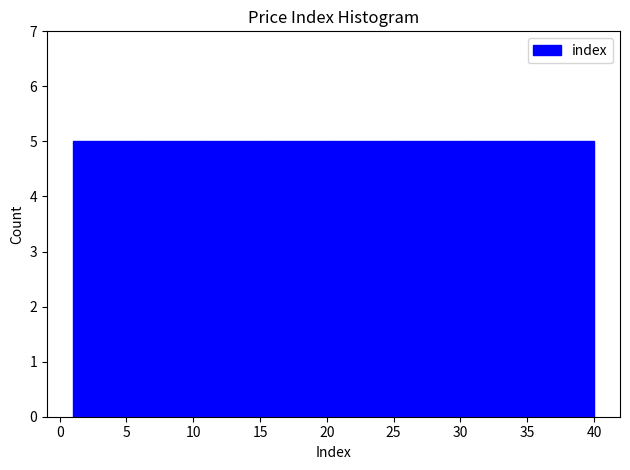

Reading left to right, transcribe this chart: for each bar, give the range it covers on the x-axis and its height. Neither the bar edges nor the heights are printed on the chart, so give them approximately, as read against the axes.

1.0 to 6.0: 5
6.0 to 11.0: 5
11.0 to 15.5: 5
15.5 to 20.5: 5
20.5 to 25.5: 5
25.5 to 30.5: 5
30.5 to 35.0: 5
35.0 to 40.0: 5